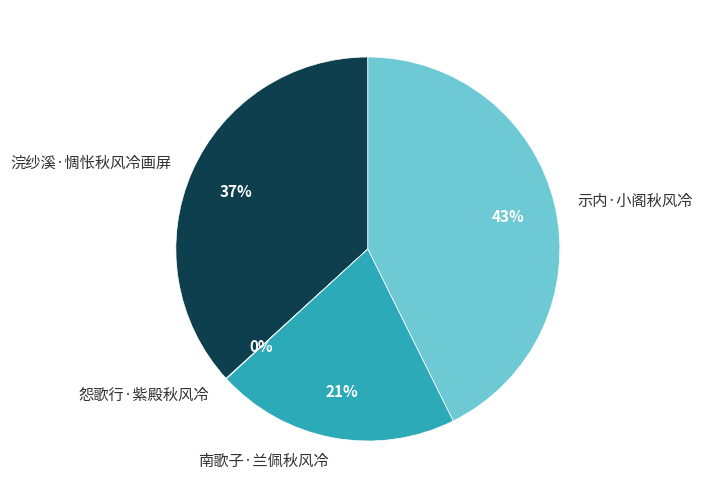

True or false: 示内·小阁秋风冷 accounts for 31% of the total.

False